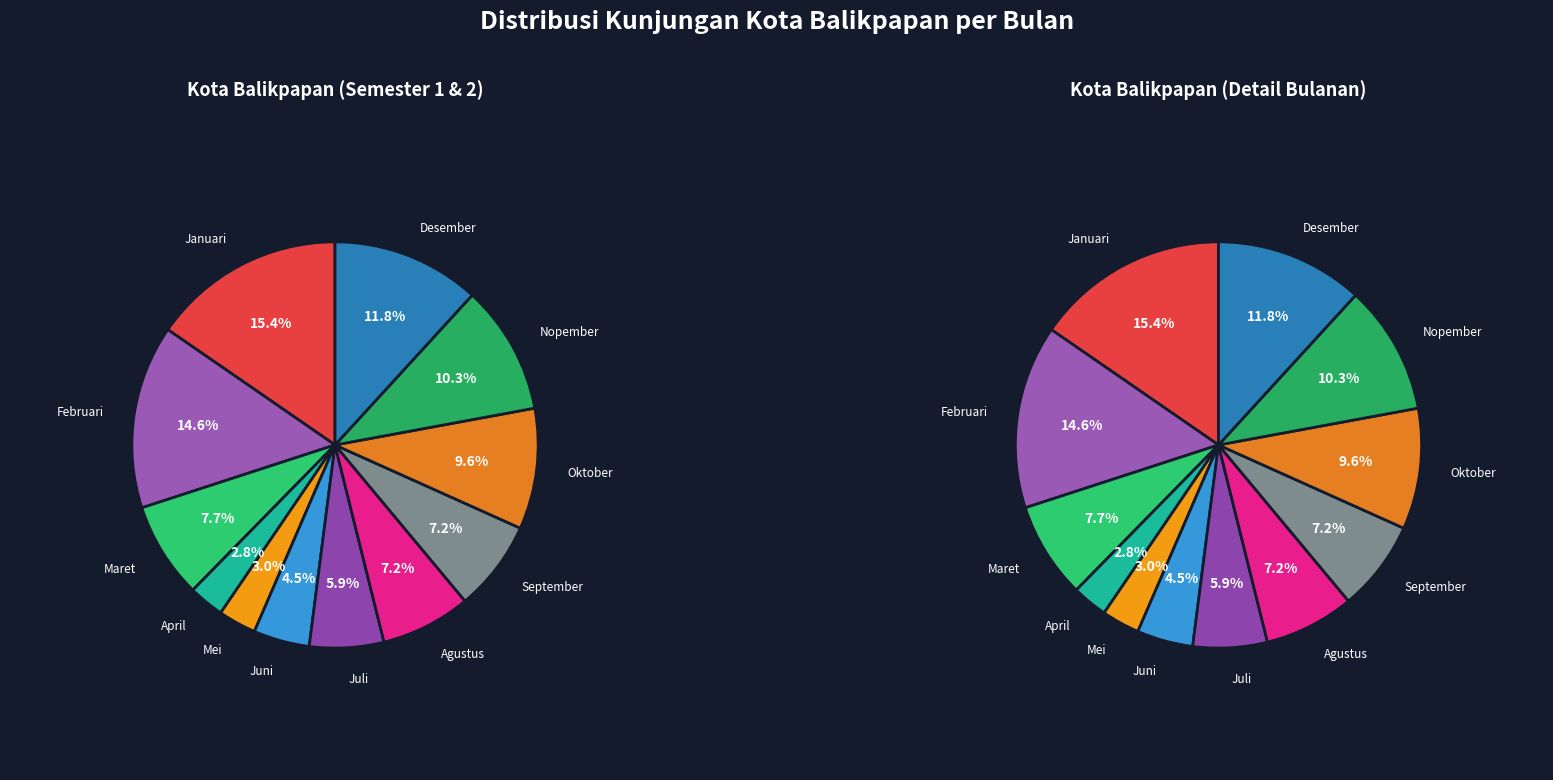

To the nearest percent, what is the difference between the Maret and Februari slice percentages?

7%